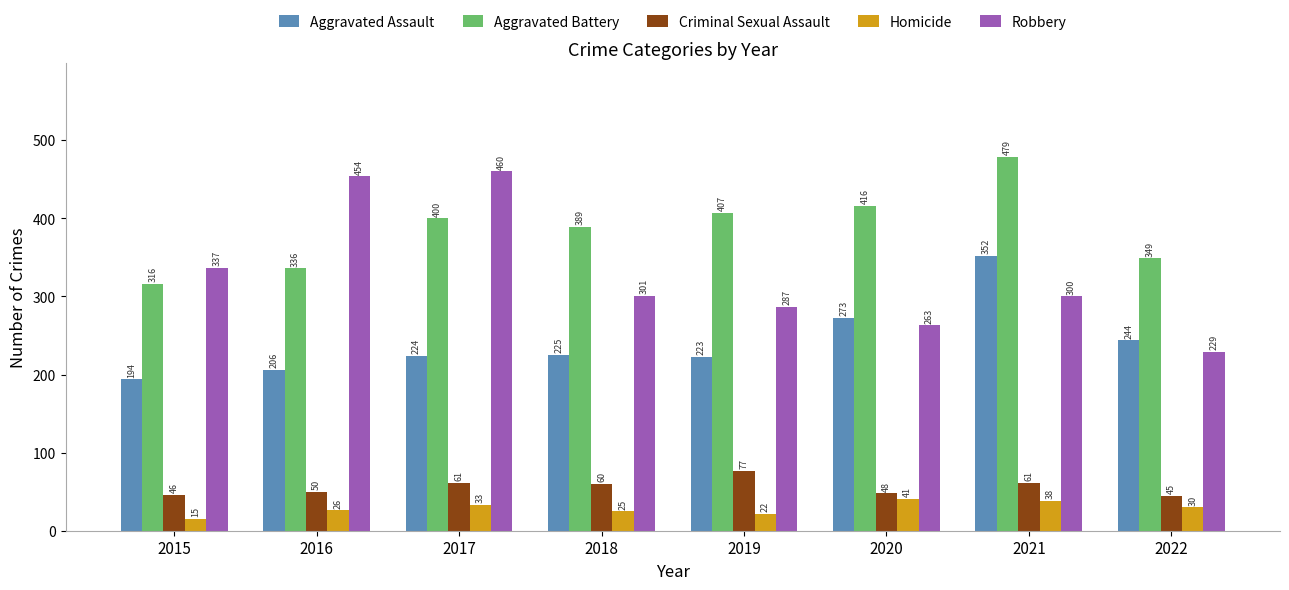

What is the difference between the second highest and minimum values in the Homicide series?

23